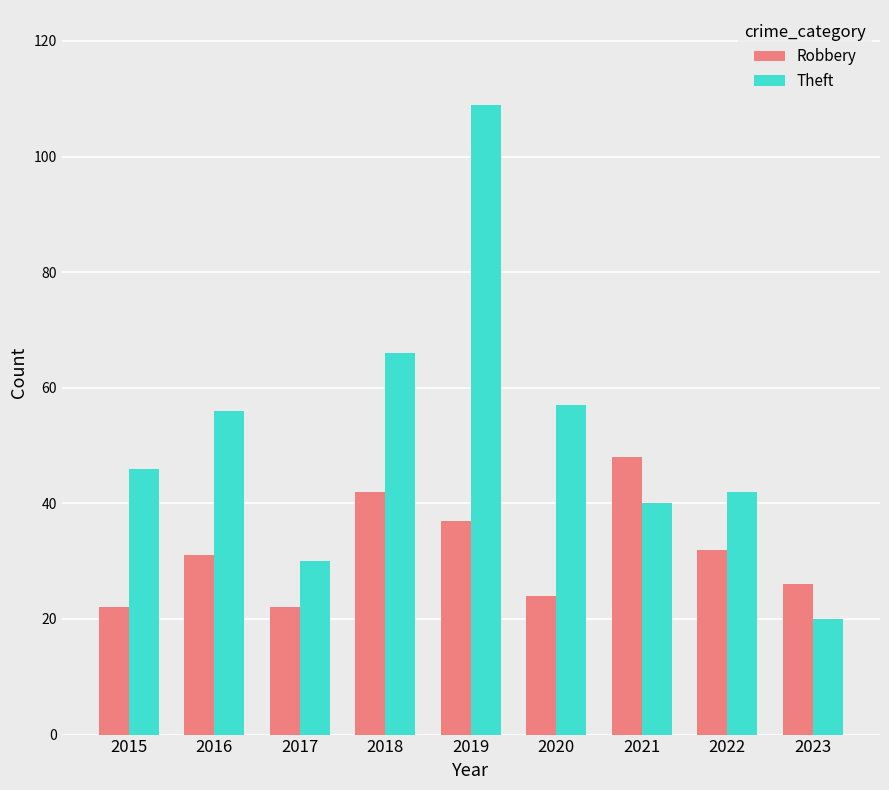

What is the value of the Theft bar at the 8th from the left?

42